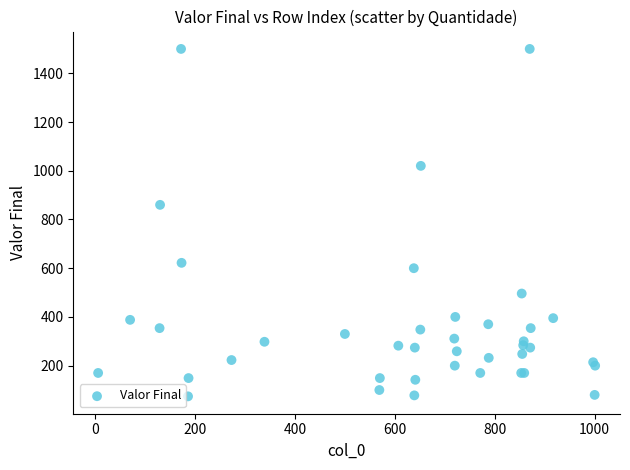

What Y value in the scatter plot is closest to 787?

860